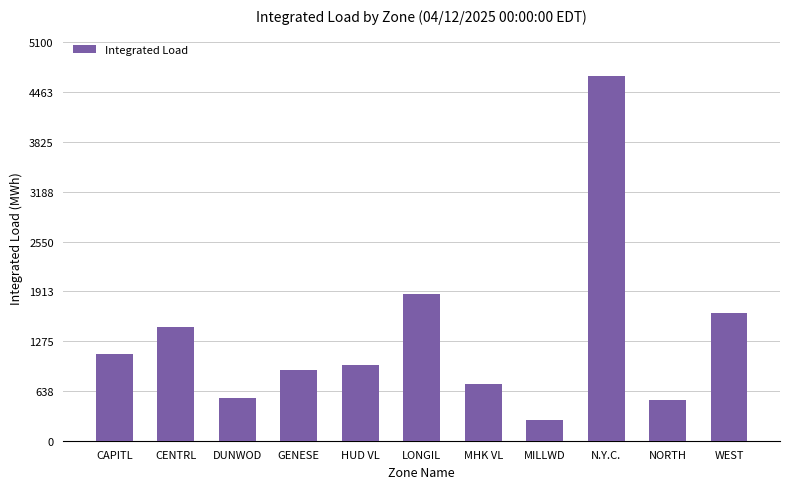

Reading left to right, extract all data points from this chart.

CAPITL=1109.8	CENTRL=1456.0	DUNWOD=551.3	GENESE=899.8	HUD VL=964.0	LONGIL=1881.4	MHK VL=728.1	MILLWD=270.2	N.Y.C.=4671.8	NORTH=517.8	WEST=1633.1